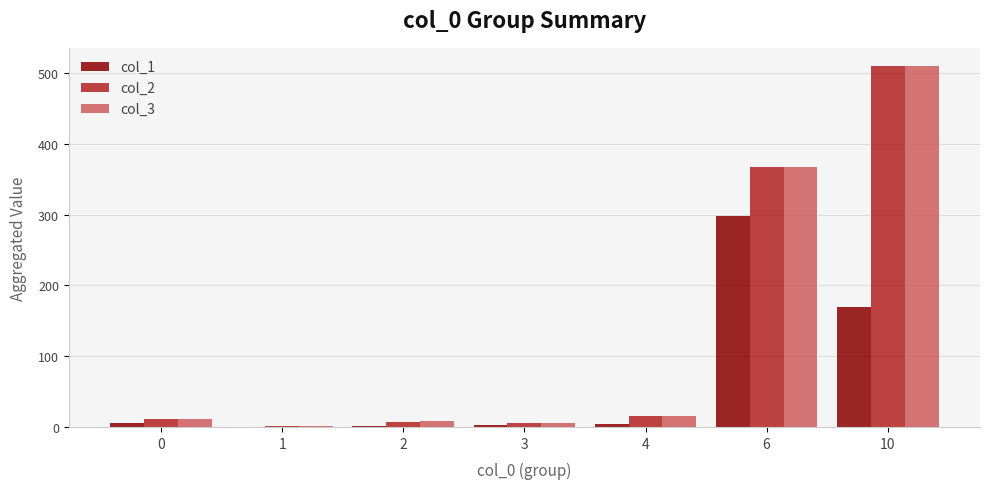

At which category is the sum across all series the highest?

10